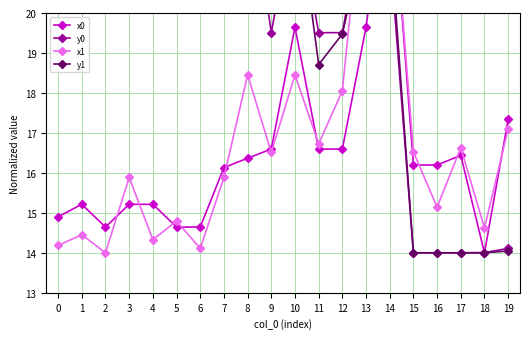

How many lines are shown in the chart?

4